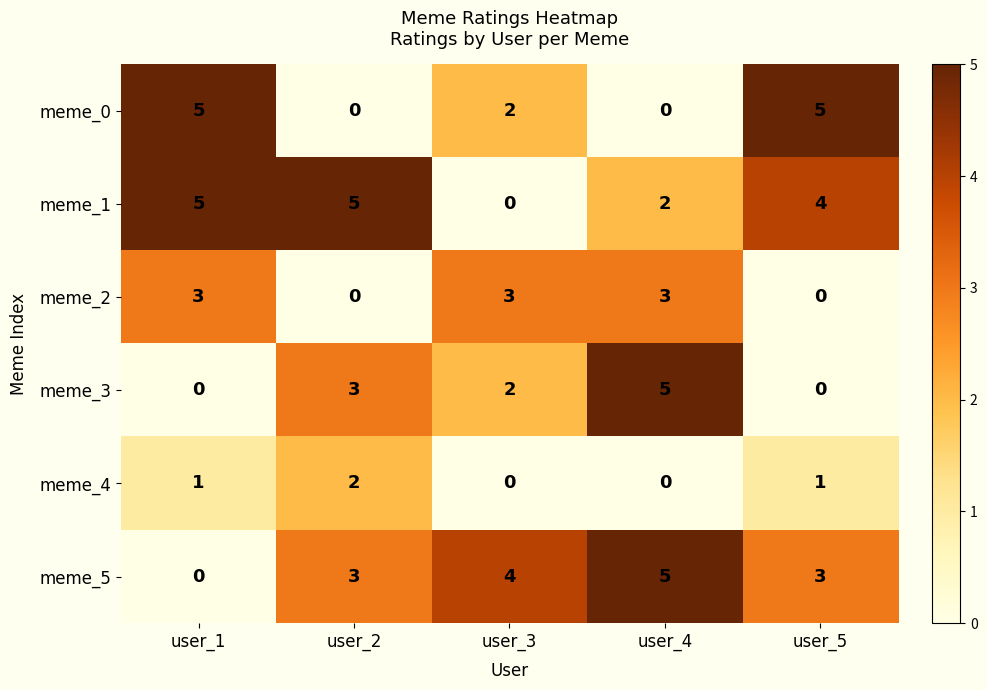

What is the average value of the meme_5 series?

3